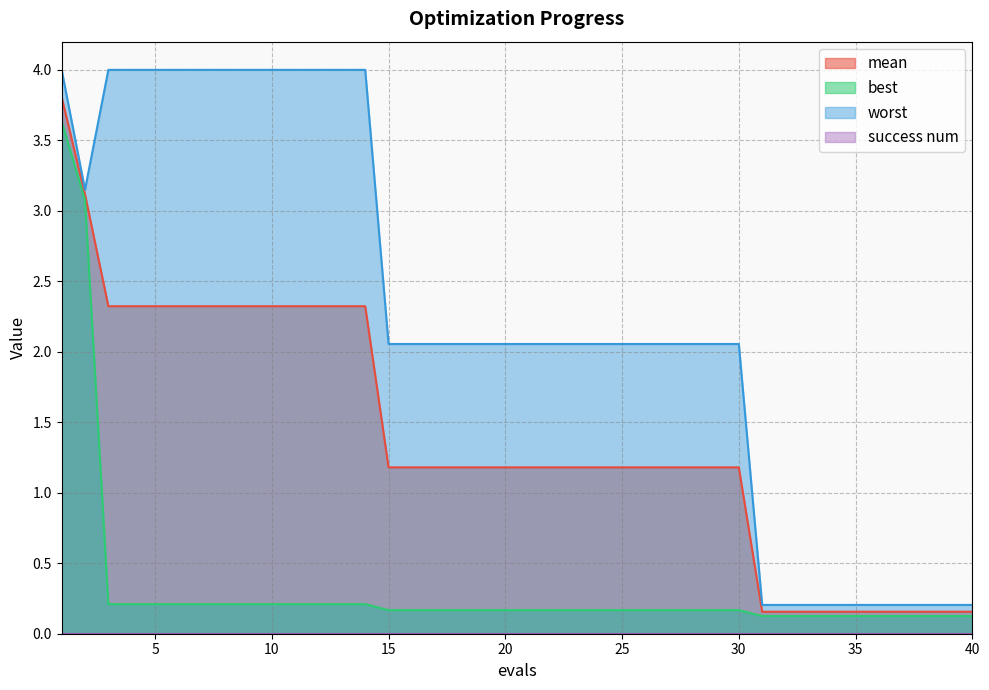

What is the maximum value shown in the chart?

4.0